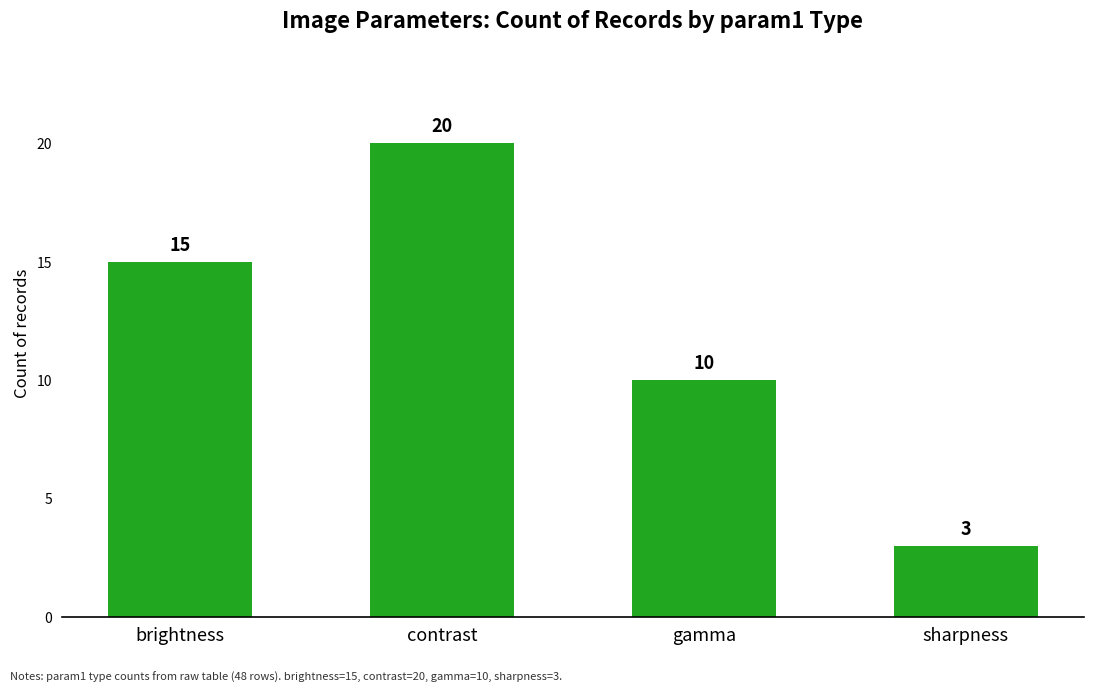

What is the difference between the second highest and second lowest values?

5